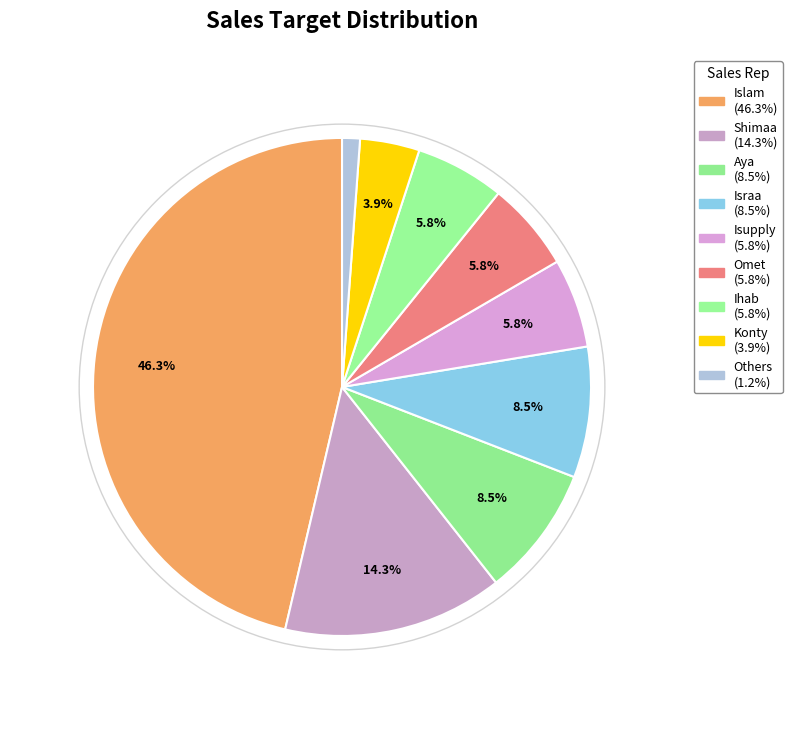

Count the number of slices in the pie.

9